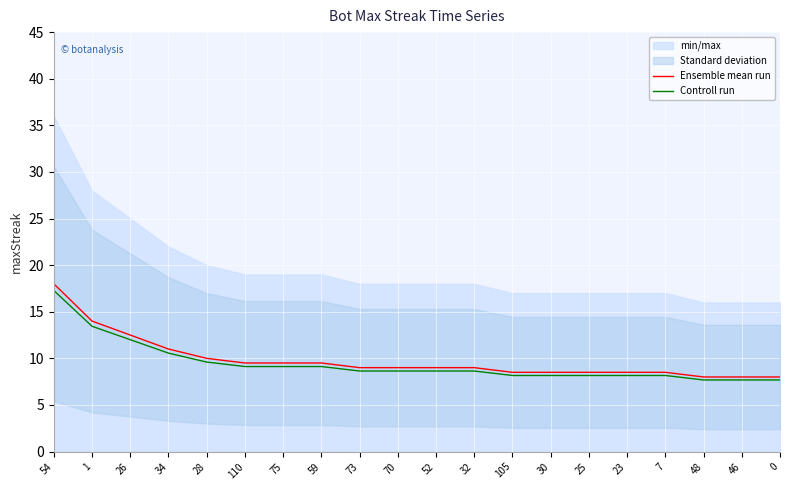

How many lines are shown in the chart?

2